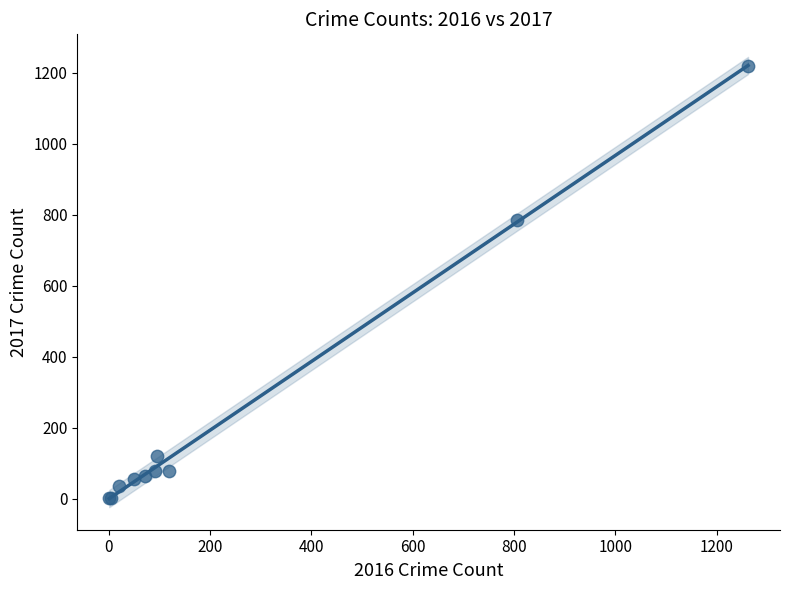

What Y value in the scatter plot is closest to 610?

786